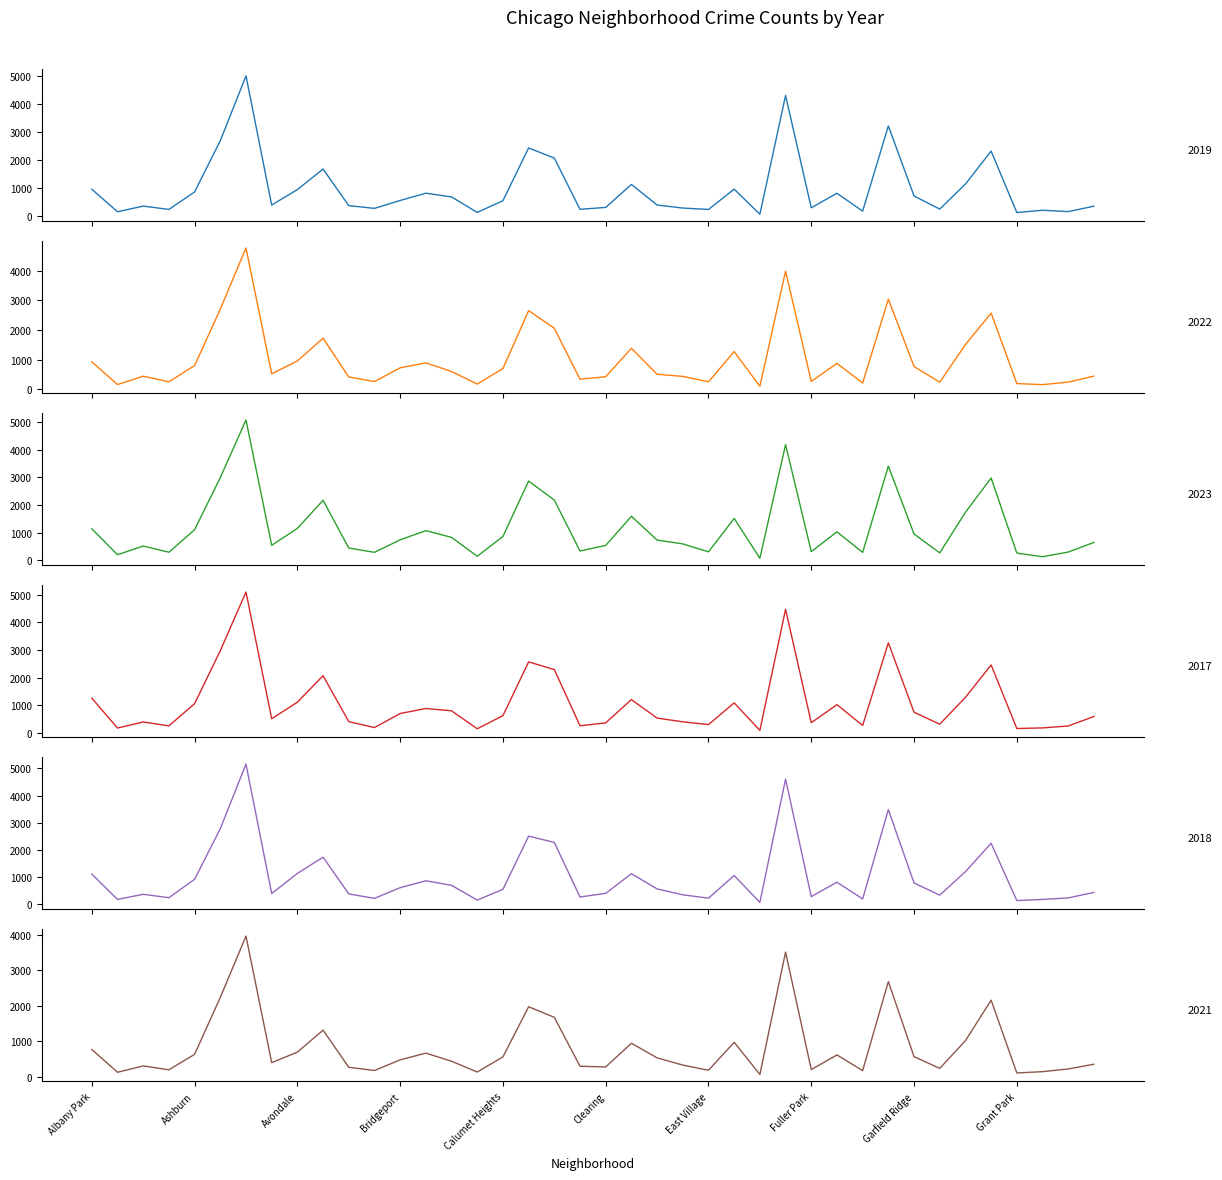

Does the chart display data point markers on the line(s)?

No